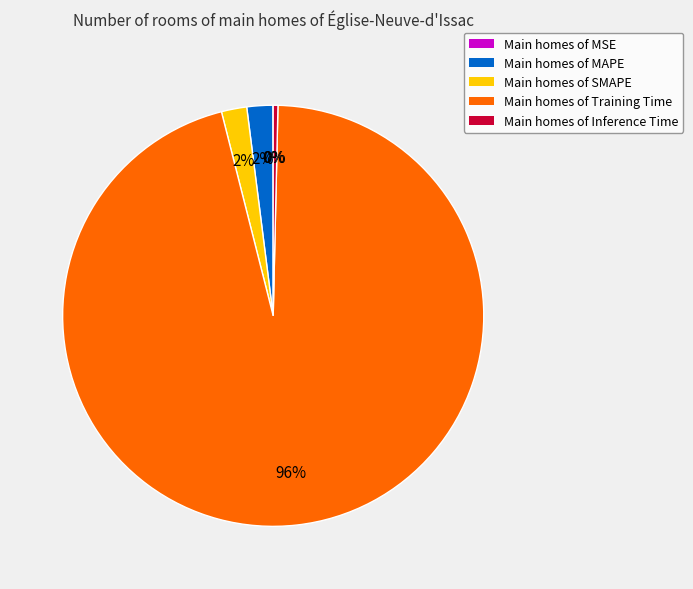

To the nearest percent, what is the difference between the largest and smallest slice percentages?

96%